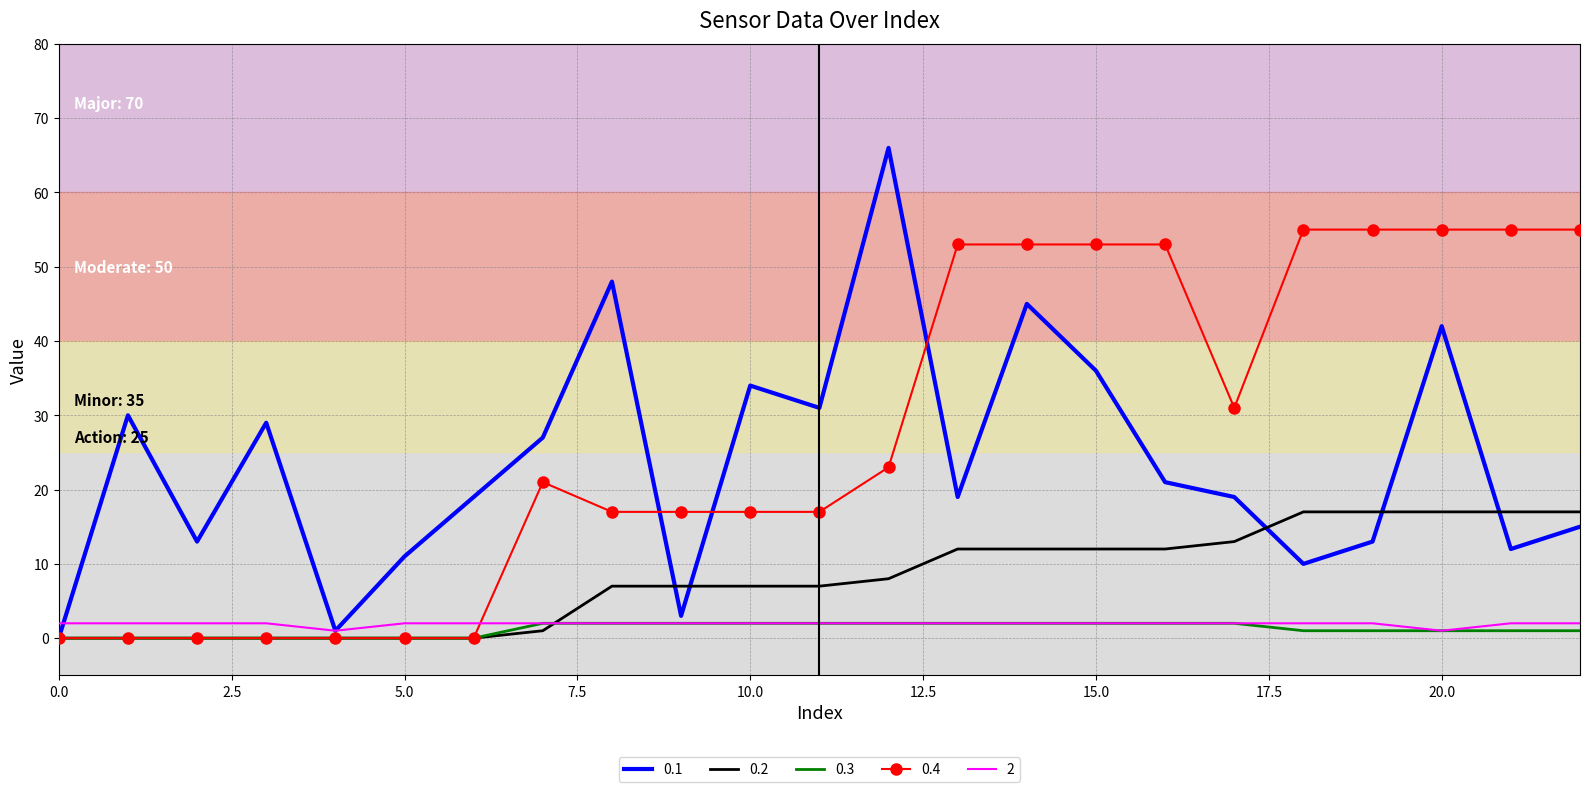

Which series has the largest total across all categories?

0.4